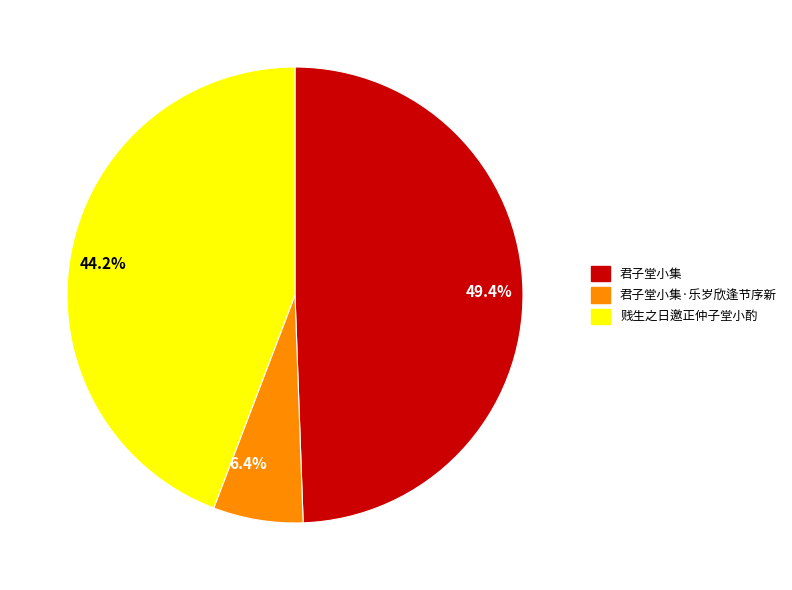

What is the largest slice in the pie chart?

49.4%